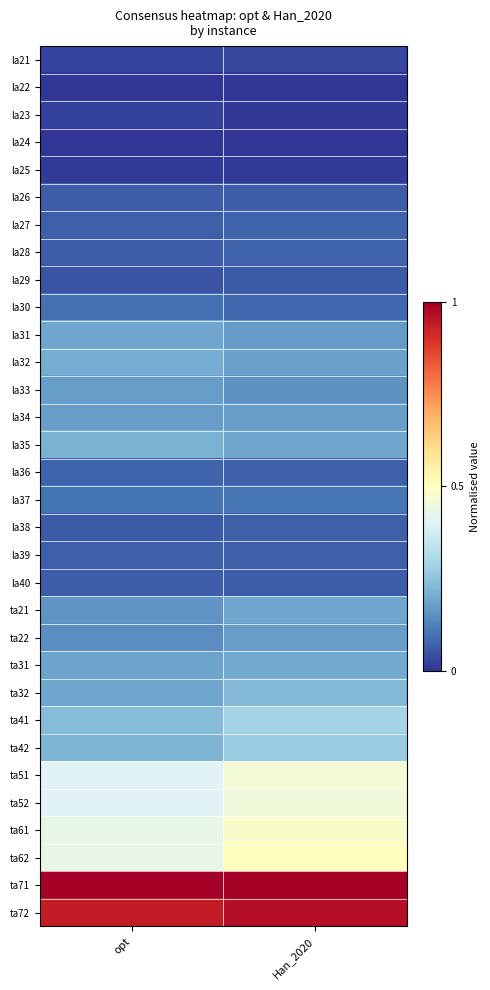

At which category is the sum across all series the highest?

Han_2020